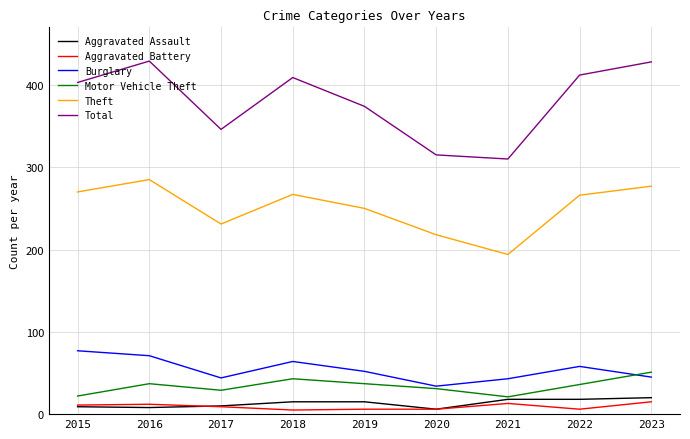

True or false: Total and Aggravated Assault intersect in this chart.

False